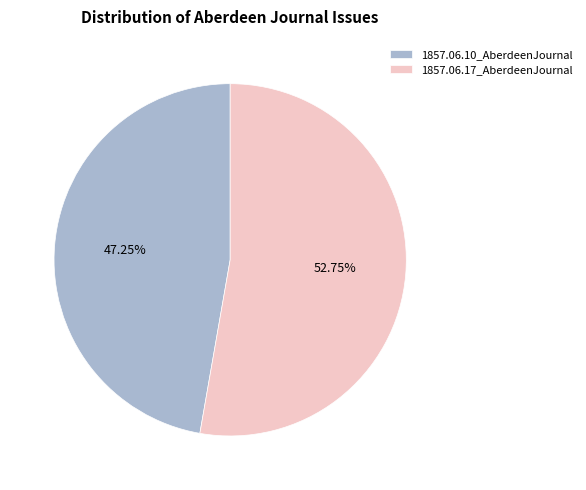

Combined, do 1857.06.10_AberdeenJournal and 1857.06.17_AberdeenJournal account for over 50%?

Yes